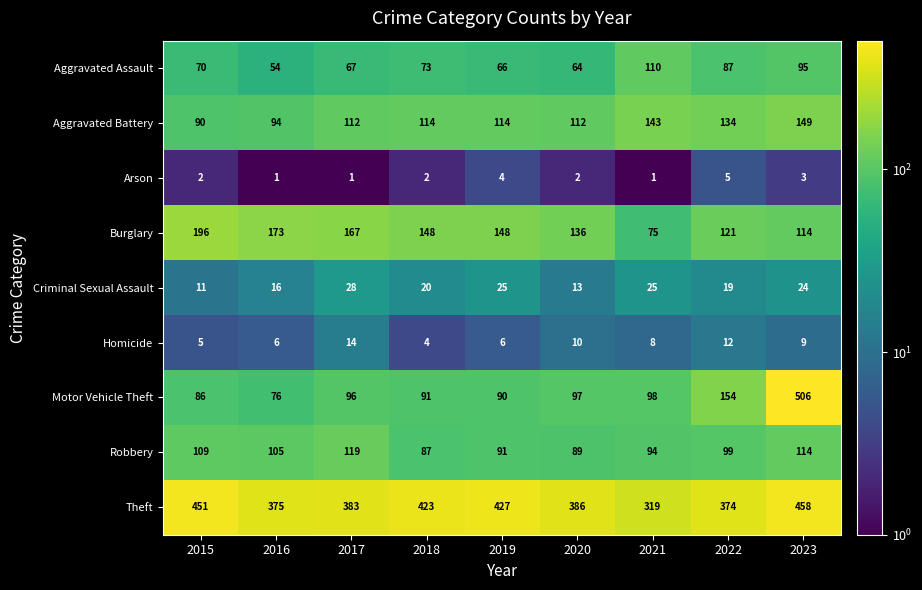

List the series in order of their peak value, highest first.

Motor Vehicle Theft, Theft, Burglary, Aggravated Battery, Robbery, Aggravated Assault, Criminal Sexual Assault, Homicide, Arson